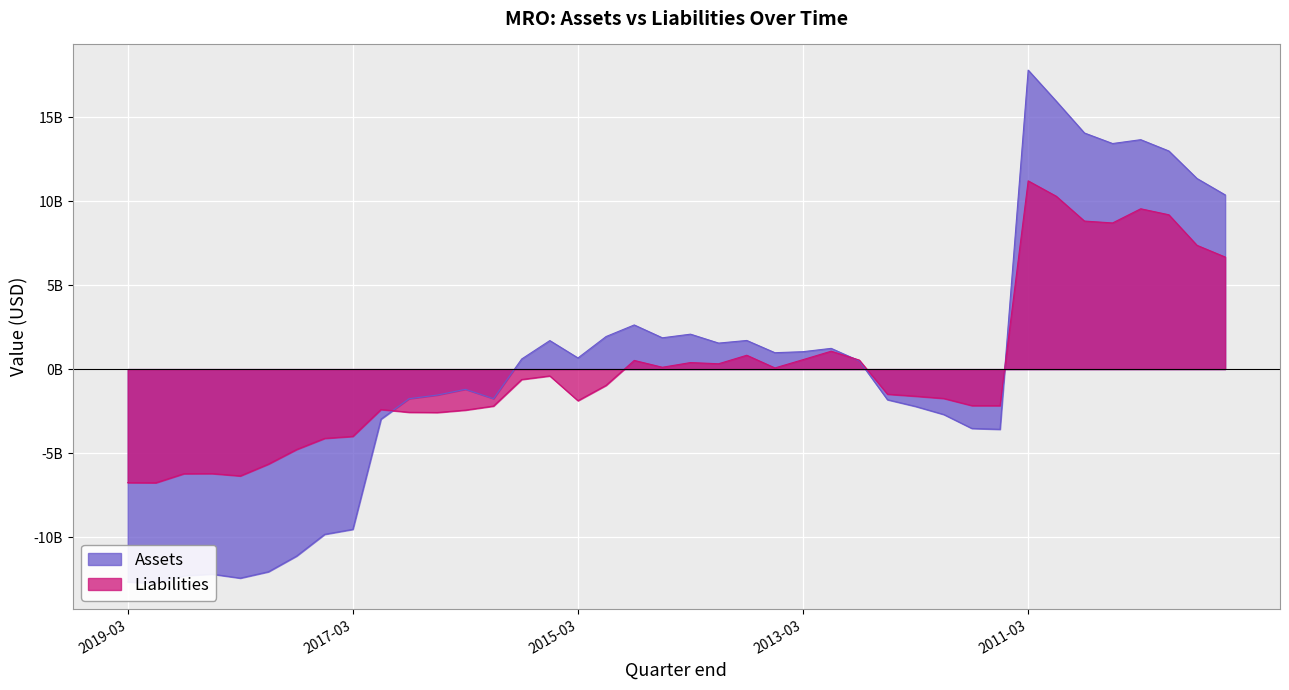

At 2012-03-31, list the series in order from largest to smallest.

Liabilities, Assets